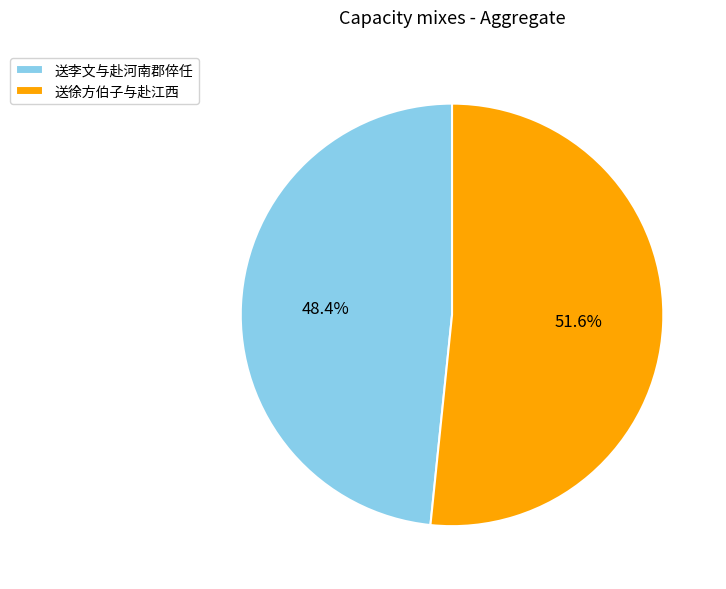

The 送徐方伯子与赴江西 slice represents 41% of the pie. True or false?

False